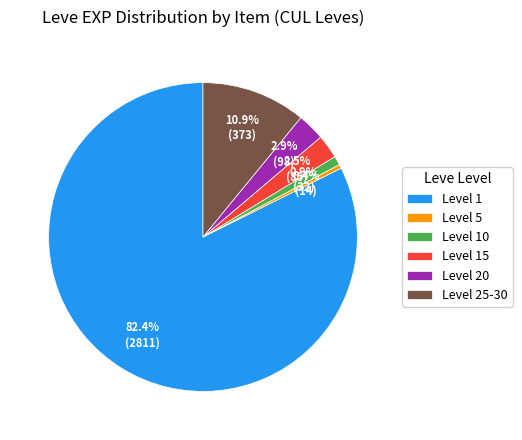

What percentage do Level 25-30 and Level 20 together represent?

13.8%